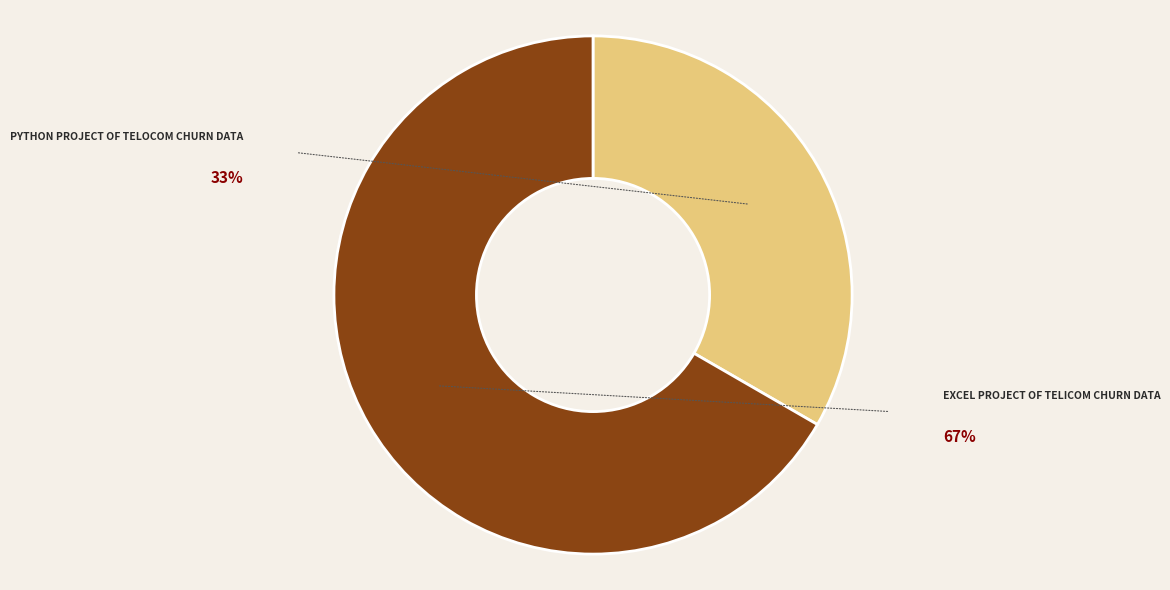

What percentage is the EXCEL PROJECT OF TELICOM CHURN DATA slice, to the nearest percent?

67%